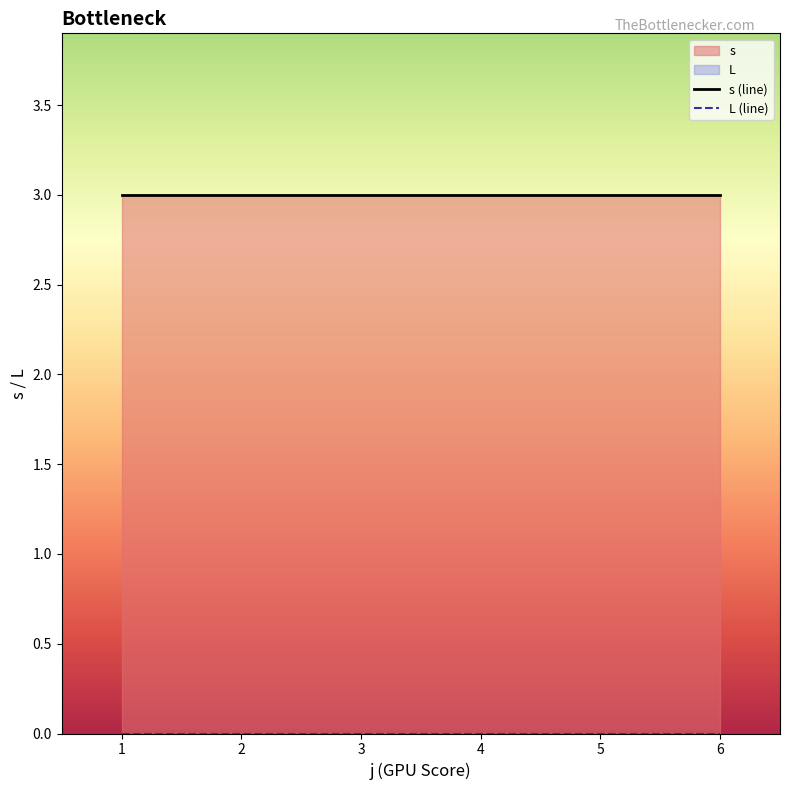

What is the maximum value shown in the chart?

3